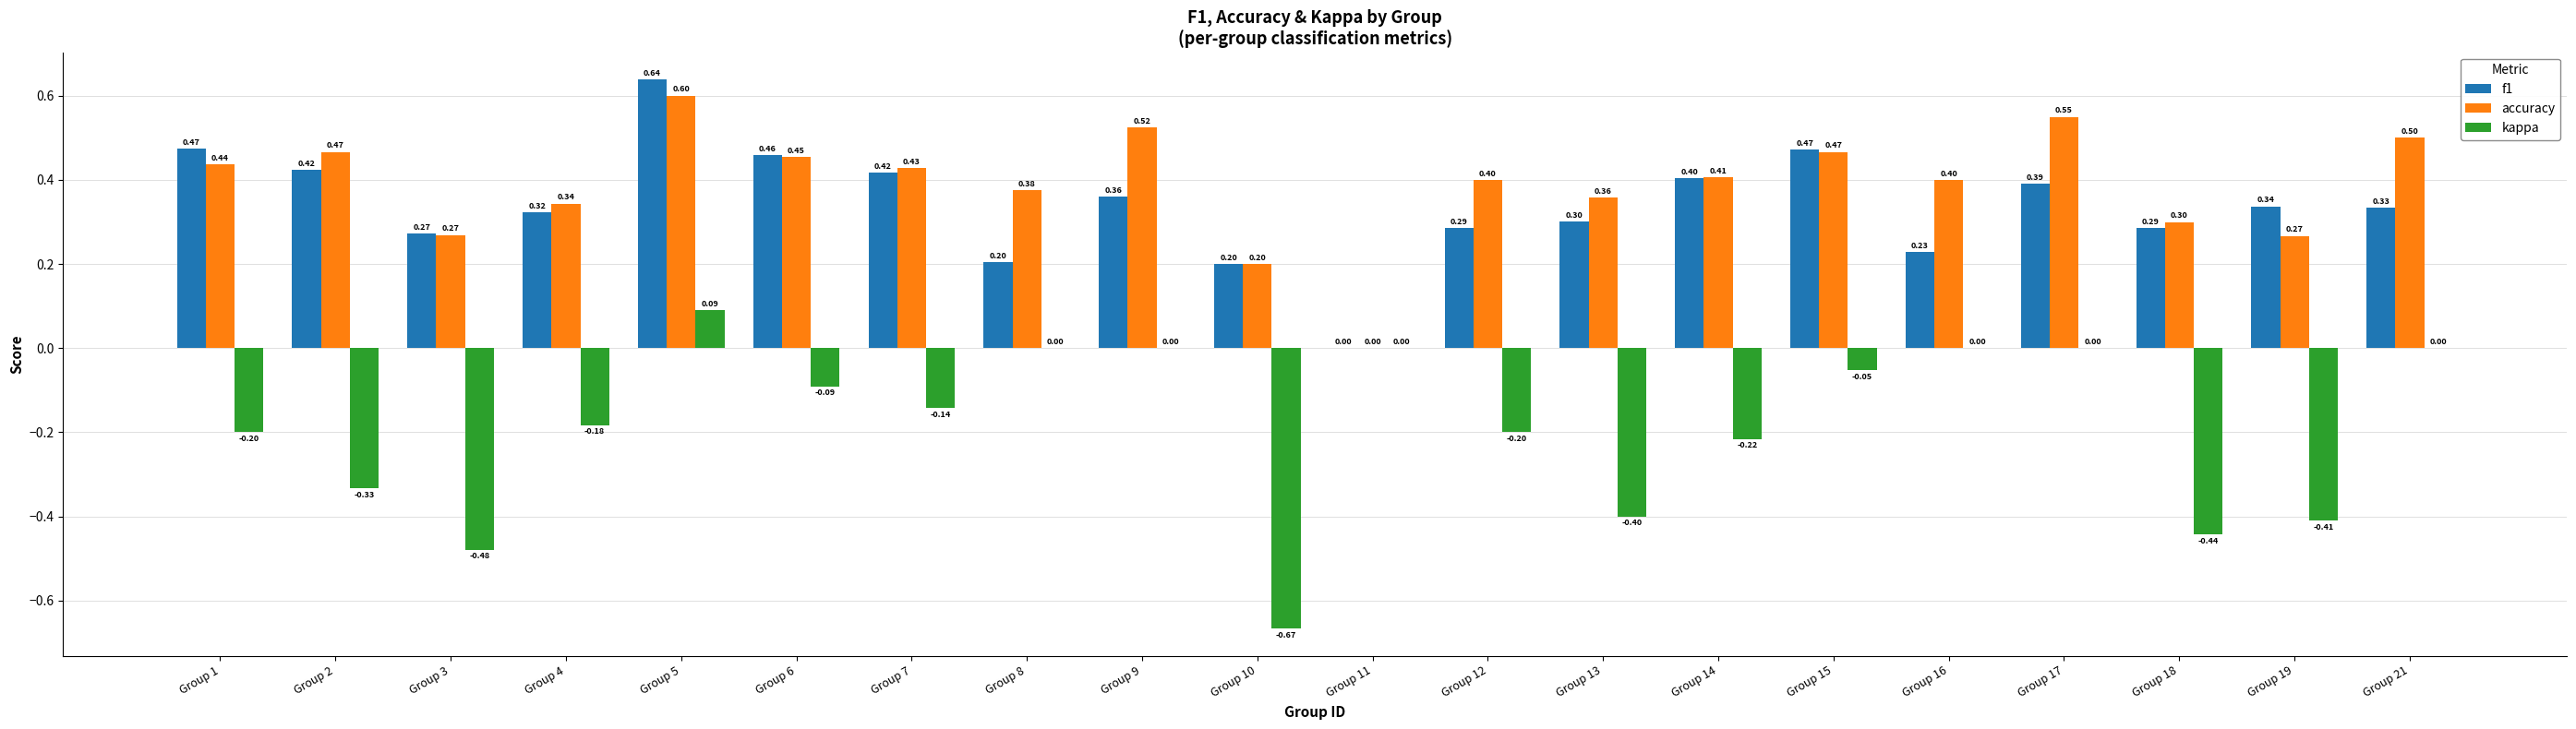

How many distinct data groups are displayed?

3